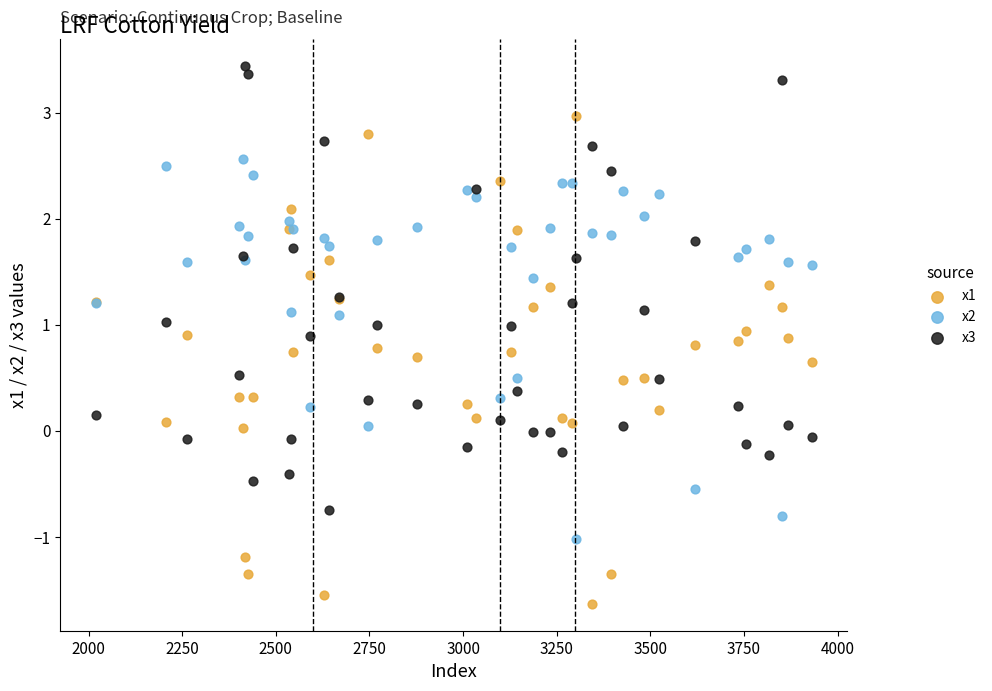

Which series contains the highest Y value?

x3